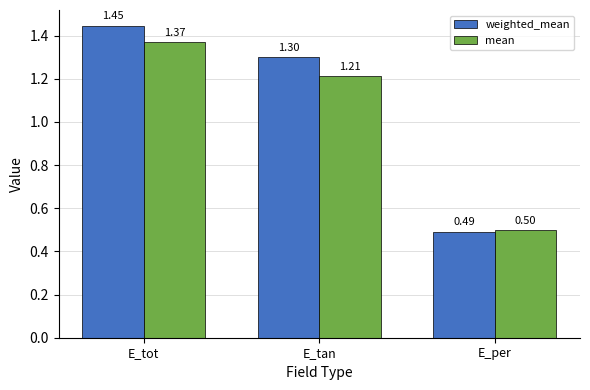

What is the difference between the maximum and minimum values in the mean series?

0.9